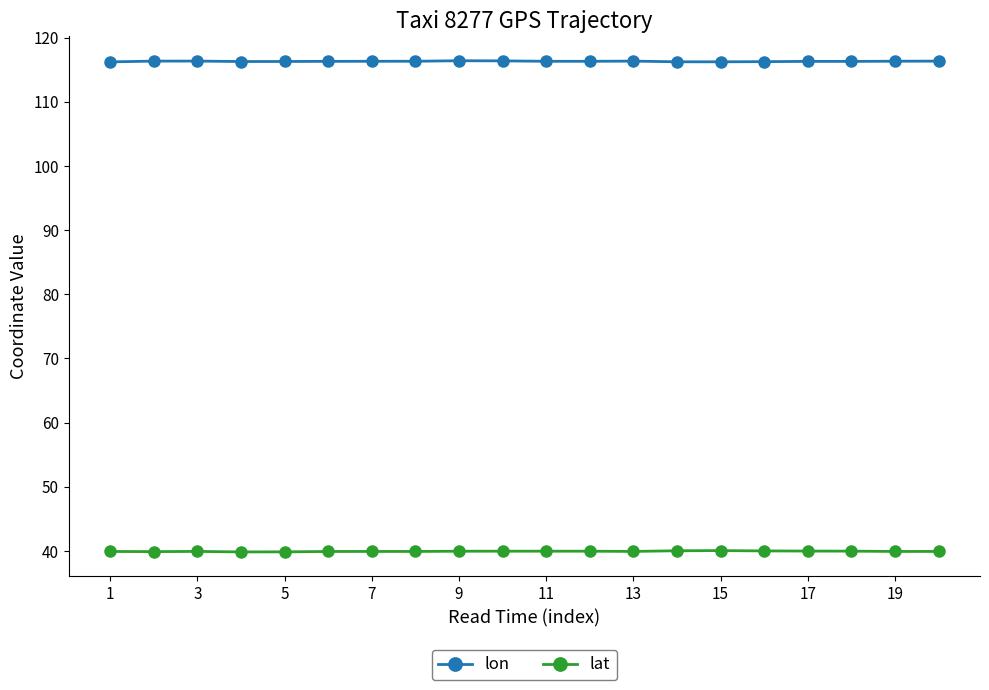

What is the average value of the lat series?

39.9